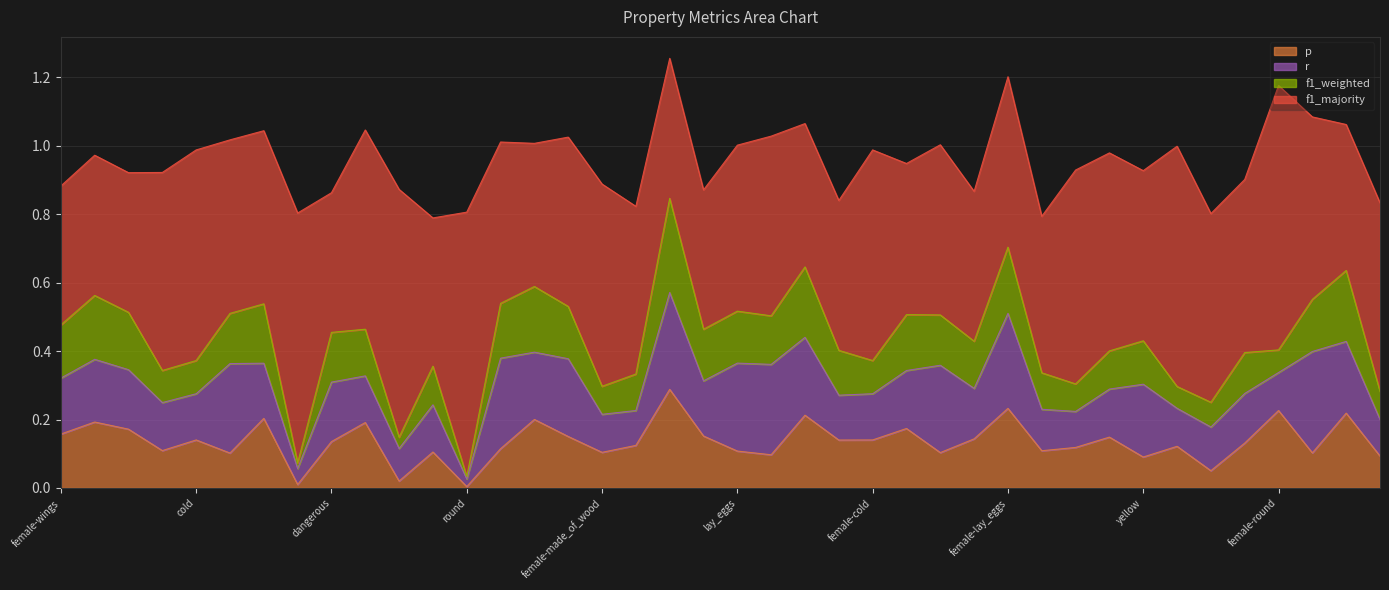

True or false: p has a value of 0.2 at female-hot.

False